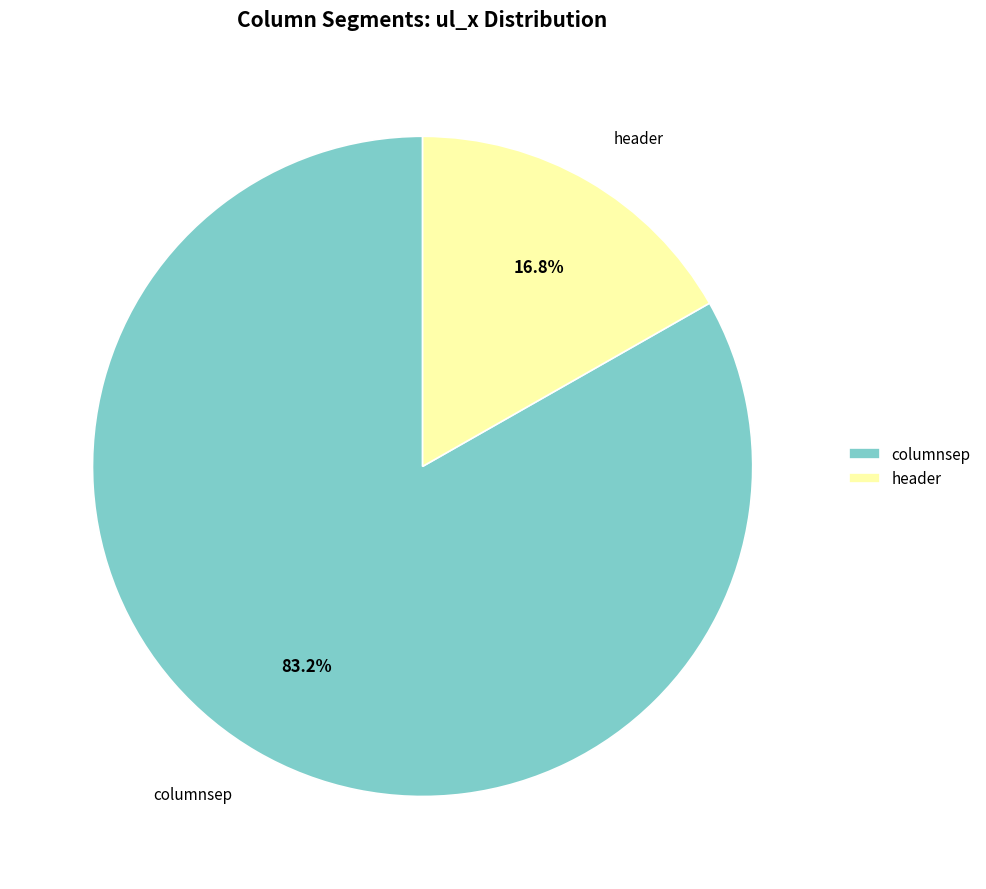

What is the largest slice in the pie chart?

columnsep